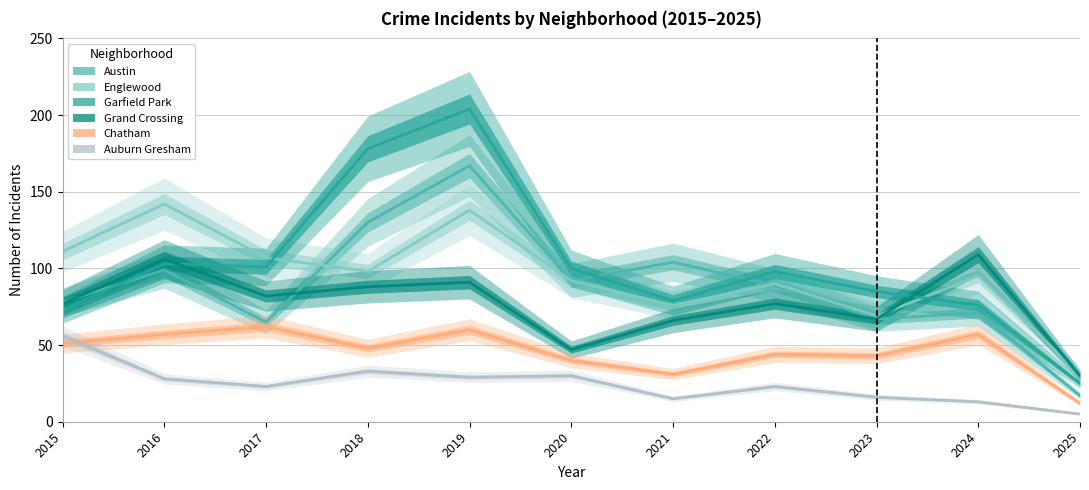

Between 2023 and 2024, which is larger?

2024